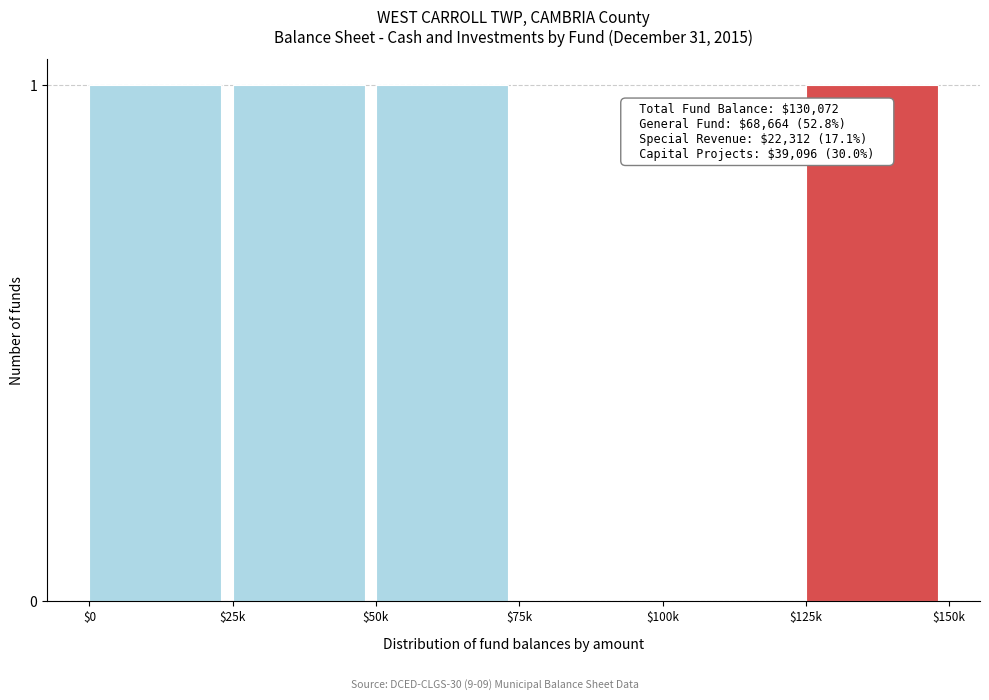

The value at $50k is 2. True or false?

False